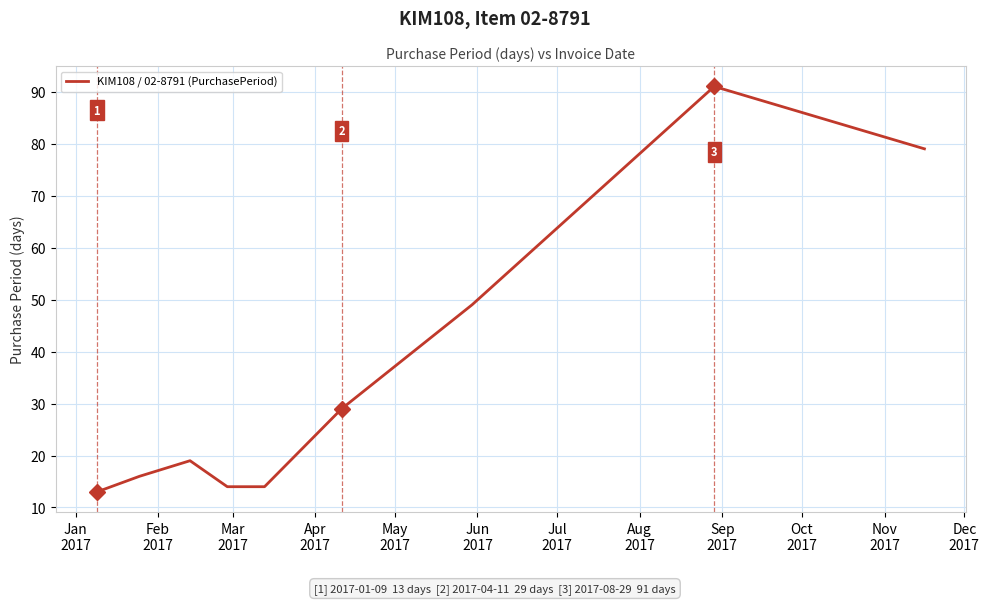

What is the difference between the maximum and minimum values?

78